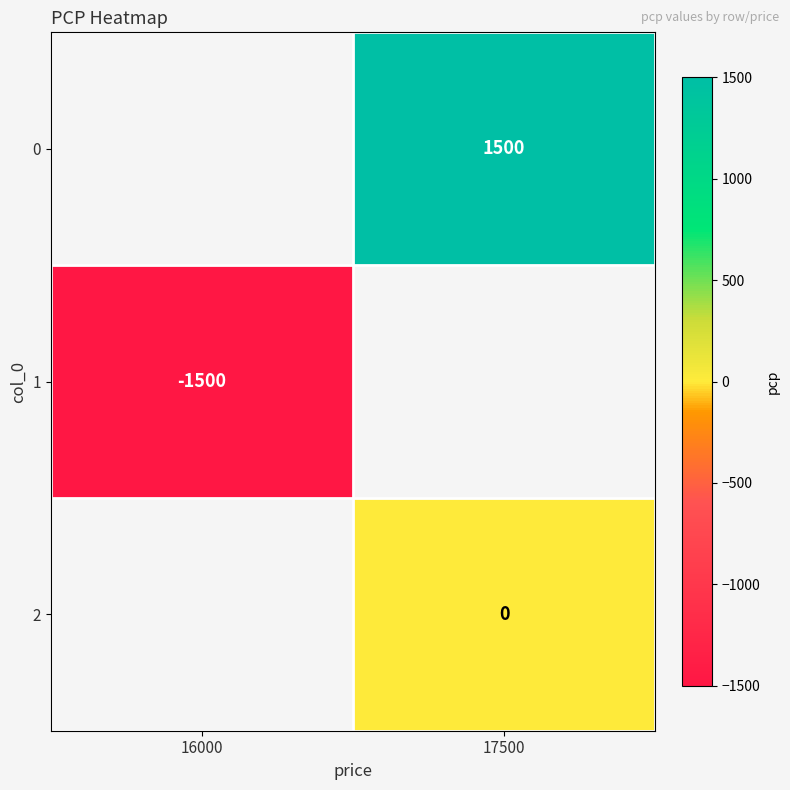

Is the value of 1 at 16000 greater than the value of 0 at 17500?

No